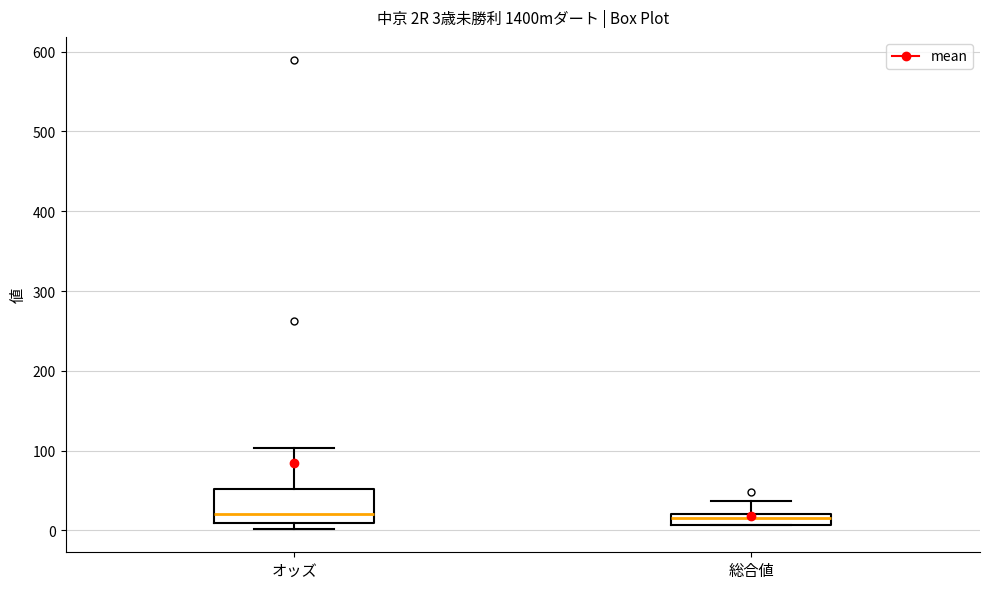

Comparing the boxes themselves (not the whiskers), which one is the tallest?

オッズ